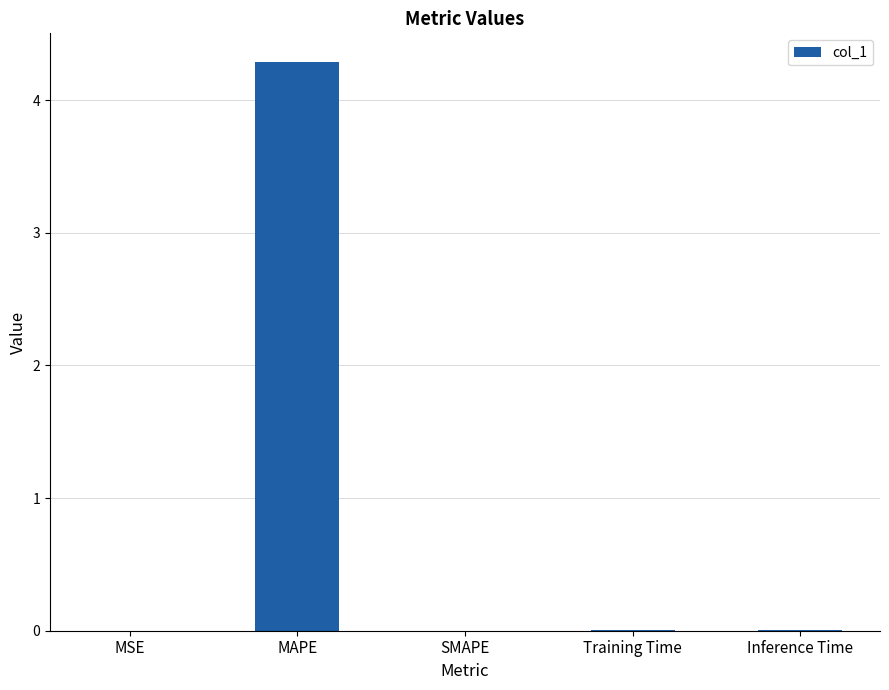

What is the change in value from MAPE to Training Time?

-4.3